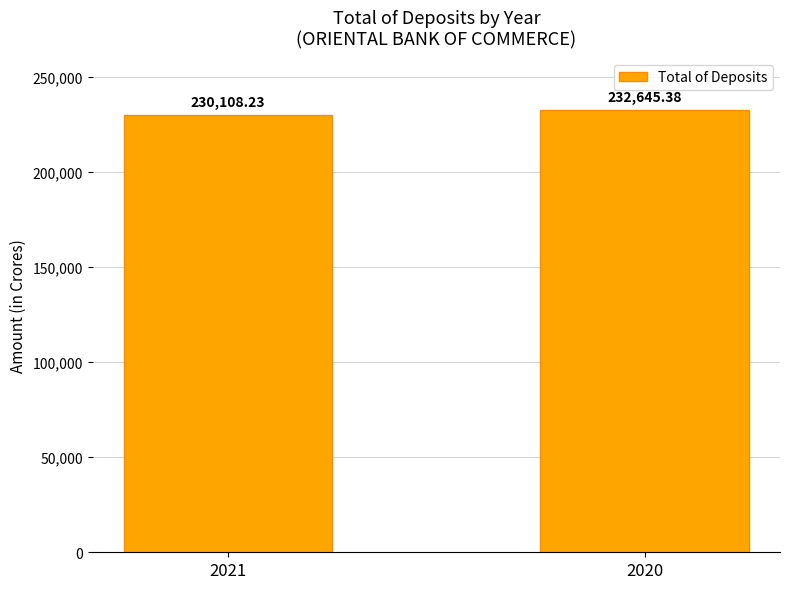

The value at 2021 is 230108.2. True or false?

True